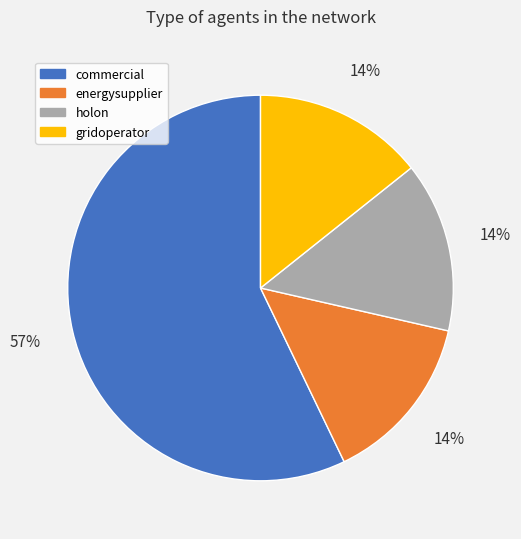

Count the number of slices in the pie.

4